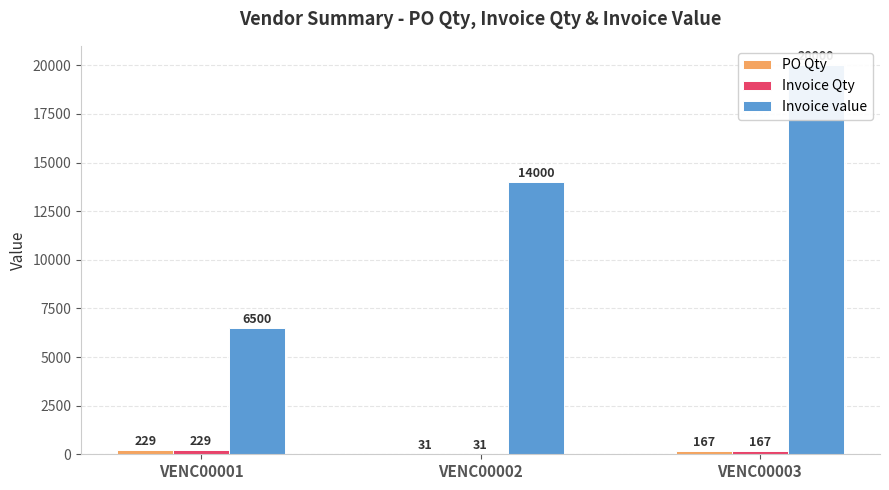

Between VENC00001 and VENC00003, which is larger?

VENC00001